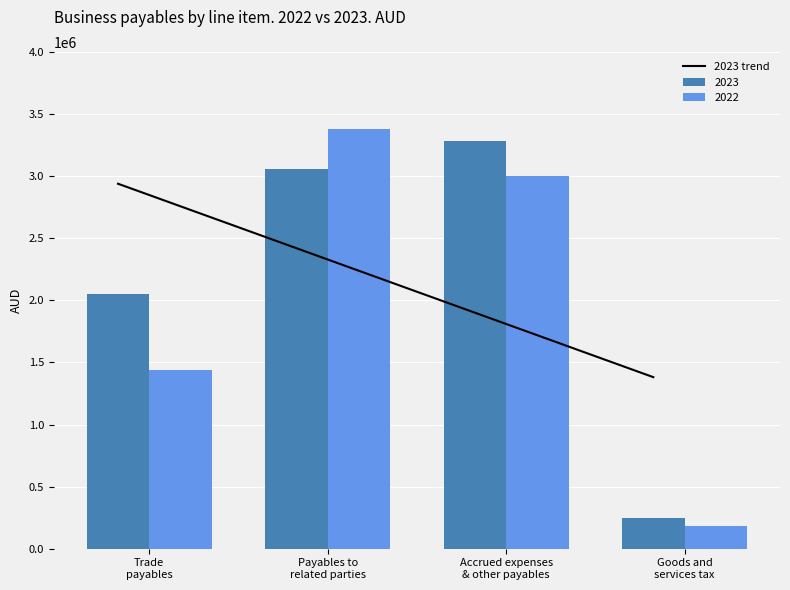

True or false: 2023 trend has more than 2 points higher than both neighbors.

False